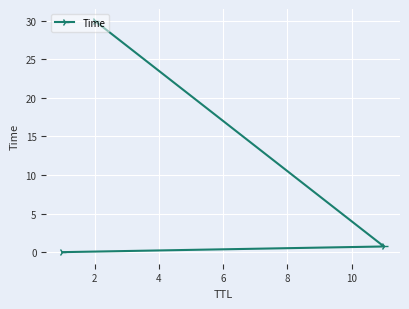

What is the difference between the maximum and minimum values?

30.0